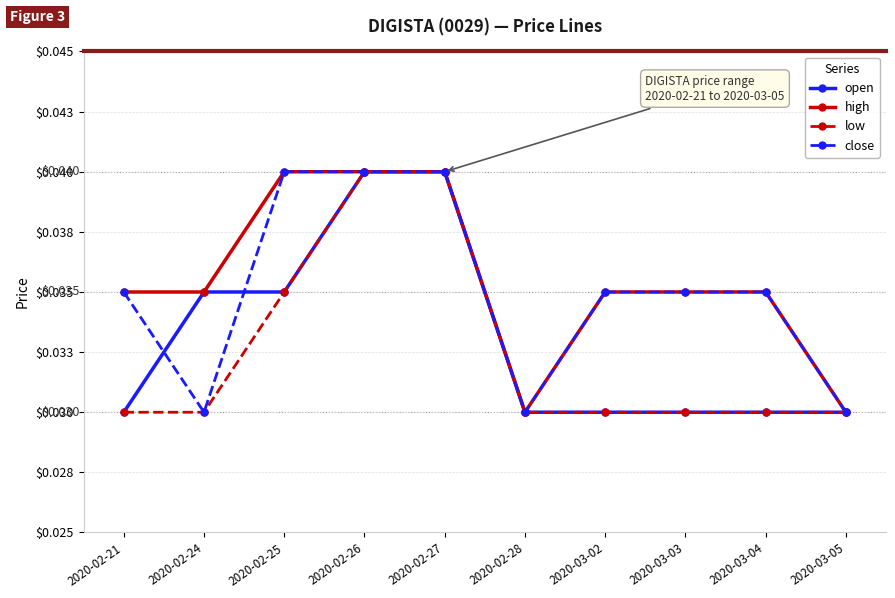

Which has a higher value, 2020-03-04 or 2020-02-28?

2020-03-04